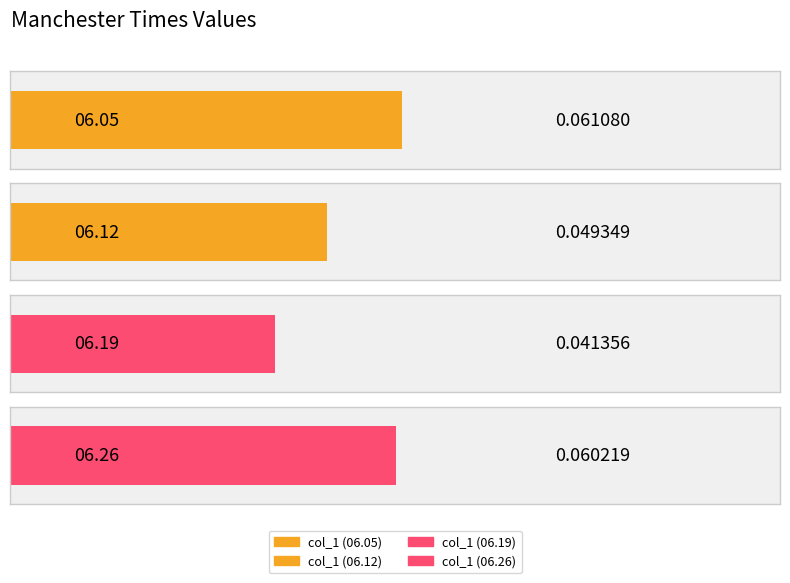

The value at 1858.06.05_ManchesterTimes is 0.1. True or false?

True